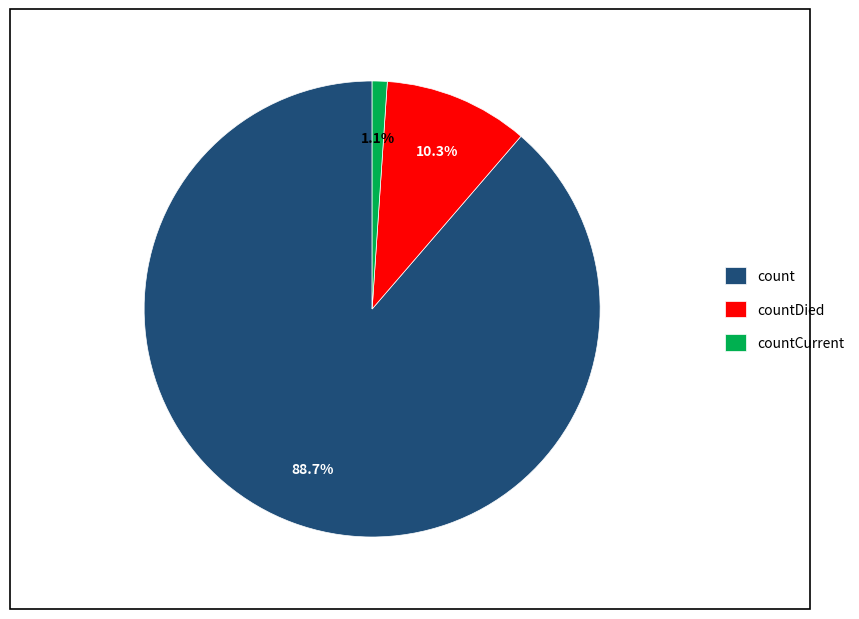

Is the sum of count and countDied greater than half?

Yes